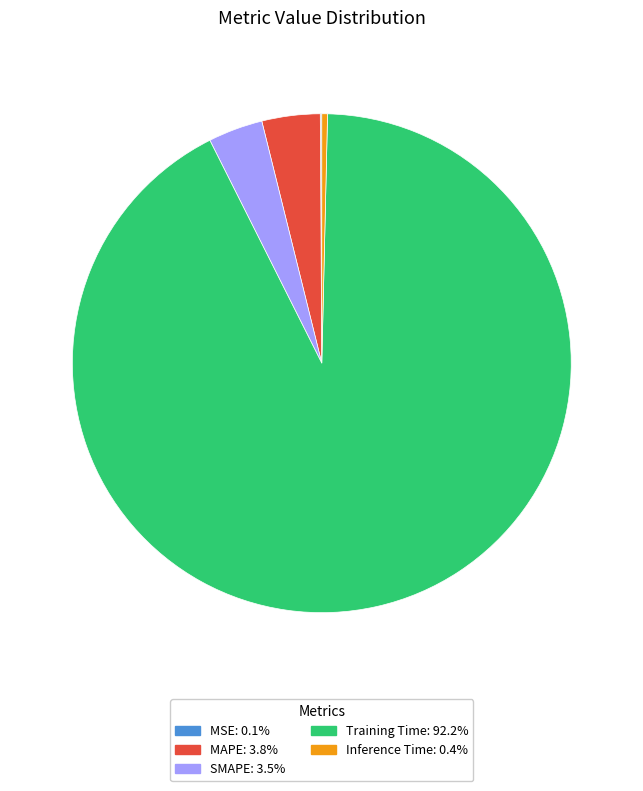

True or false: MAPE accounts for 18% of the total.

False